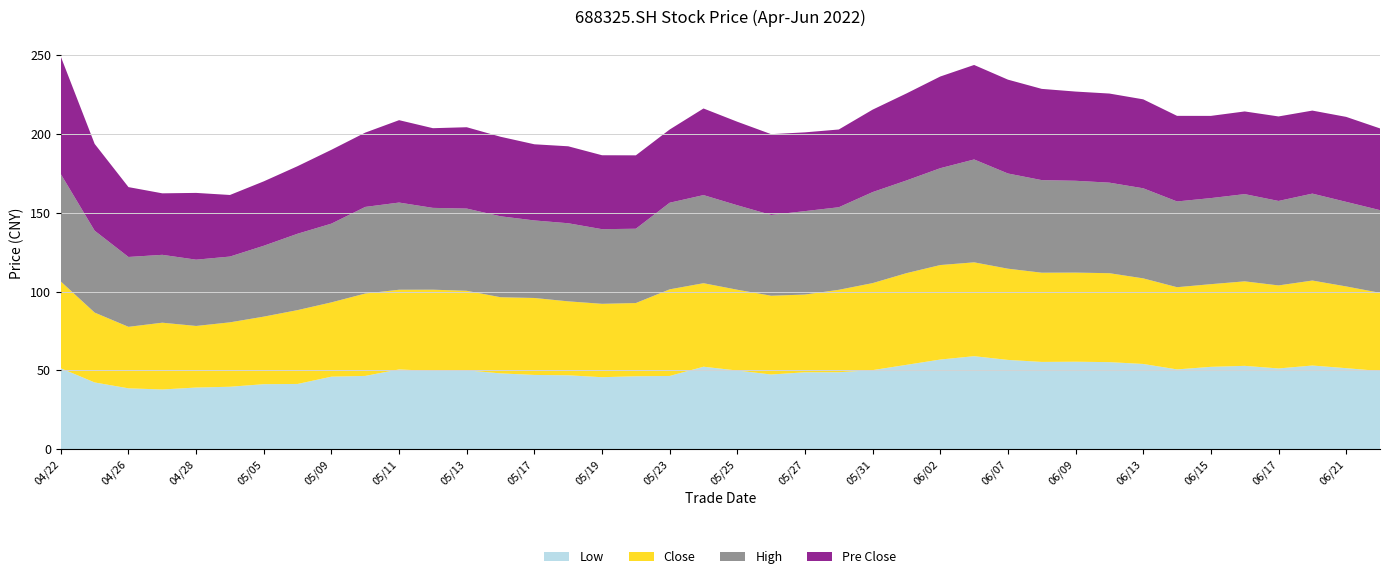

Reading left to right, list all the values displayed in this chart.

Low: 2022/04/22=51.3	2022/04/25=42.3	2022/04/26=38.6	2022/04/27=37.9	2022/04/28=39.1	2022/04/29=39.6	2022/05/05=41.2	2022/05/06=41.4	2022/05/09=46.0	2022/05/10=46.5	2022/05/11=50.6	2022/05/12=49.6	2022/05/13=50.0	2022/05/16=48.1	2022/05/17=47.1	2022/05/18=46.9	2022/05/19=45.7	2022/05/20=46.3	2022/05/23=46.5	2022/05/24=52.3	2022/05/25=49.9	2022/05/26=47.4	2022/05/27=48.8	2022/05/30=48.8	2022/05/31=50.2	2022/06/01=53.5	2022/06/02=56.9	2022/06/06=59.0	2022/06/07=56.6	2022/06/08=55.4	2022/06/09=55.5	2022/06/10=55.2	2022/06/13=54.1	2022/06/14=50.6	2022/06/15=52.2	2022/06/16=52.9	2022/06/17=51.2	2022/06/20=53.1	2022/06/21=51.4	2022/06/22=49.6
Close: 2022/04/22=55.1	2022/04/25=44.4	2022/04/26=39.0	2022/04/27=42.4	2022/04/28=39.1	2022/04/29=40.9	2022/05/05=42.9	2022/05/06=46.9	2022/05/09=47.2	2022/05/10=52.3	2022/05/11=50.6	2022/05/12=51.6	2022/05/13=50.5	2022/05/16=48.4	2022/05/17=48.9	2022/05/18=47.0	2022/05/19=46.6	2022/05/20=46.5	2022/05/23=55.0	2022/05/24=53.0	2022/05/25=51.3	2022/05/26=50.0	2022/05/27=49.4	2022/05/30=52.4	2022/05/31=55.2	2022/06/01=58.2	2022/06/02=60.0	2022/06/06=59.6	2022/06/07=57.9	2022/06/08=56.6	2022/06/09=56.6	2022/06/10=56.5	2022/06/13=54.4	2022/06/14=52.2	2022/06/15=52.5	2022/06/16=53.7	2022/06/17=52.7	2022/06/20=54.0	2022/06/21=51.9	2022/06/22=49.6
High: 2022/04/22=68.2	2022/04/25=52.0	2022/04/26=44.4	2022/04/27=43.1	2022/04/28=42.1	2022/04/29=41.8	2022/05/05=45.0	2022/05/06=48.5	2022/05/09=50.0	2022/05/10=55.0	2022/05/11=55.4	2022/05/12=52.0	2022/05/13=52.2	2022/05/16=51.4	2022/05/17=49.2	2022/05/18=49.6	2022/05/19=47.4	2022/05/20=47.2	2022/05/23=55.0	2022/05/24=56.0	2022/05/25=53.6	2022/05/26=51.3	2022/05/27=53.0	2022/05/30=52.4	2022/05/31=57.8	2022/06/01=58.9	2022/06/02=61.5	2022/06/06=65.3	2022/06/07=60.5	2022/06/08=58.8	2022/06/09=58.3	2022/06/10=57.5	2022/06/13=57.2	2022/06/14=54.5	2022/06/15=54.6	2022/06/16=55.4	2022/06/17=53.6	2022/06/20=55.2	2022/06/21=53.7	2022/06/22=52.5
Pre Close: 2022/04/22=74.5	2022/04/25=55.1	2022/04/26=44.4	2022/04/27=39.0	2022/04/28=42.4	2022/04/29=39.1	2022/05/05=40.9	2022/05/06=42.9	2022/05/09=46.9	2022/05/10=47.2	2022/05/11=52.3	2022/05/12=50.6	2022/05/13=51.6	2022/05/16=50.5	2022/05/17=48.4	2022/05/18=48.9	2022/05/19=47.0	2022/05/20=46.6	2022/05/23=46.5	2022/05/24=55.0	2022/05/25=53.0	2022/05/26=51.3	2022/05/27=50.0	2022/05/30=49.4	2022/05/31=52.4	2022/06/01=55.2	2022/06/02=58.2	2022/06/06=60.0	2022/06/07=59.6	2022/06/08=57.9	2022/06/09=56.6	2022/06/10=56.6	2022/06/13=56.5	2022/06/14=54.4	2022/06/15=52.2	2022/06/16=52.5	2022/06/17=53.7	2022/06/20=52.7	2022/06/21=54.0	2022/06/22=51.9